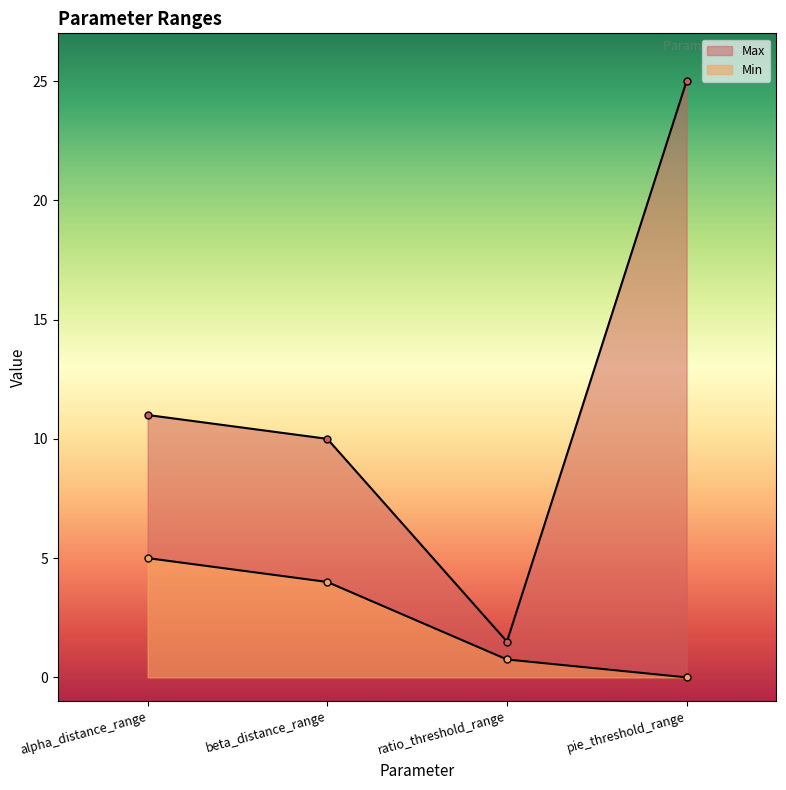

What position from the left is pie_threshold_range?

4